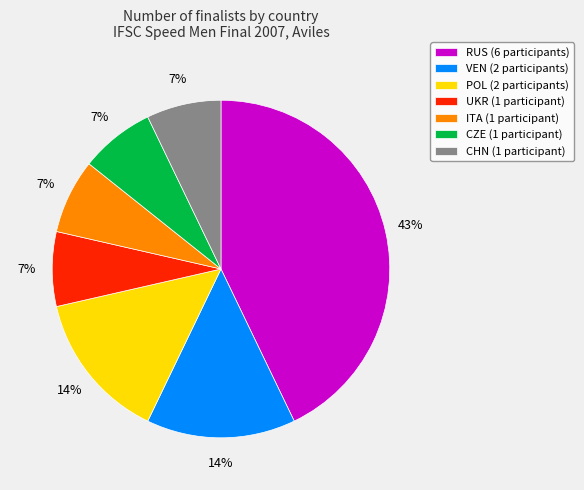

To the nearest percent, what is the average slice percentage?

14%